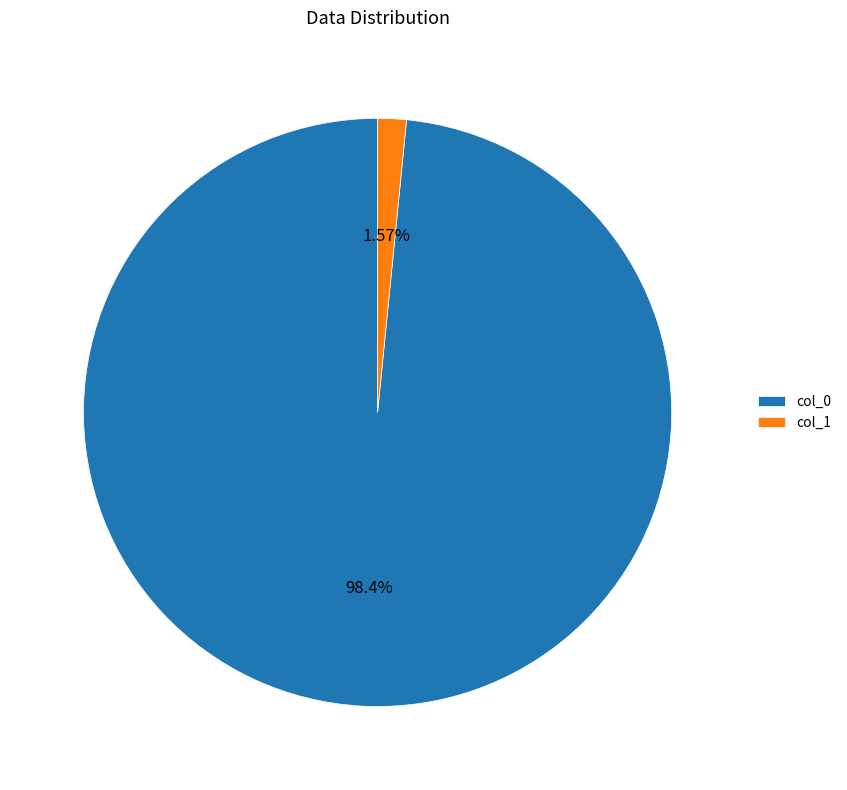

What is the largest slice in the pie chart?

col_0